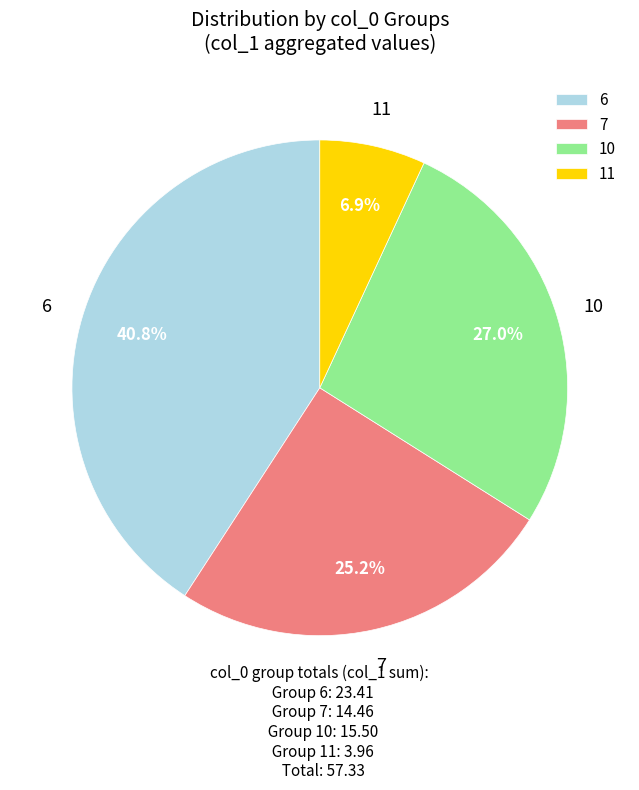

To the nearest percent, what percentage of the pie is 7?

25%